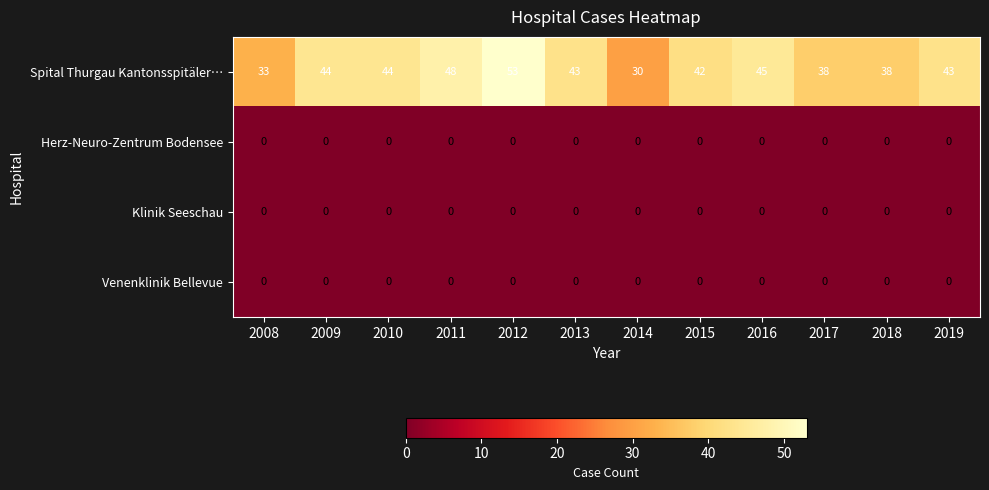

The value of Klinik Seeschau at 2008 is 0. True or false?

True